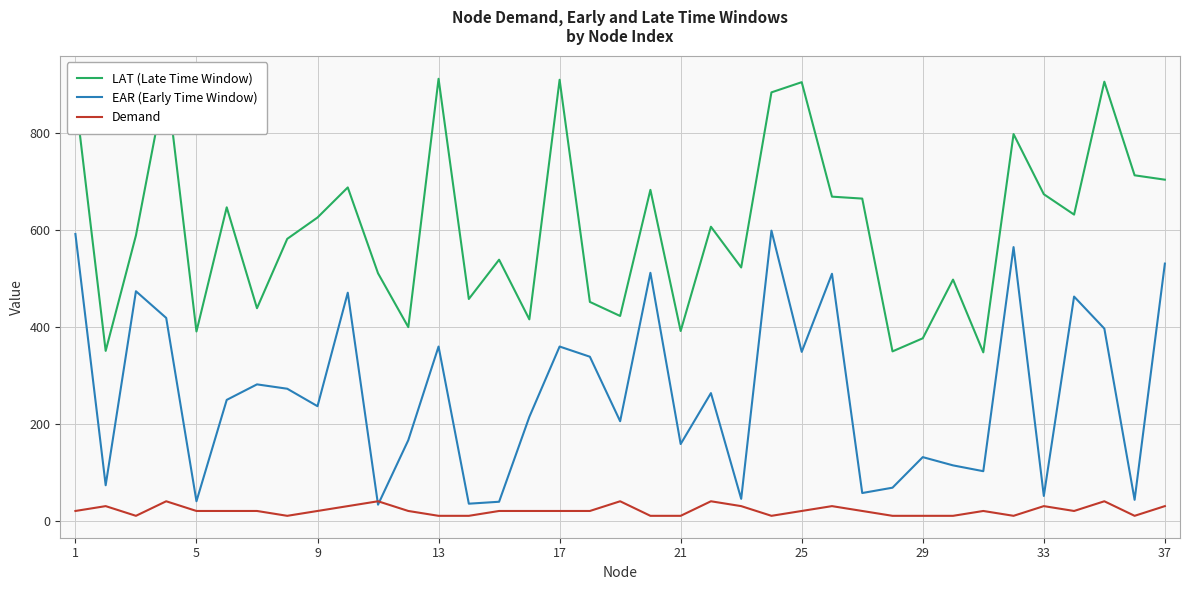

What is the value of the LAT (Late Time Window) point at the 12th from the left?

399